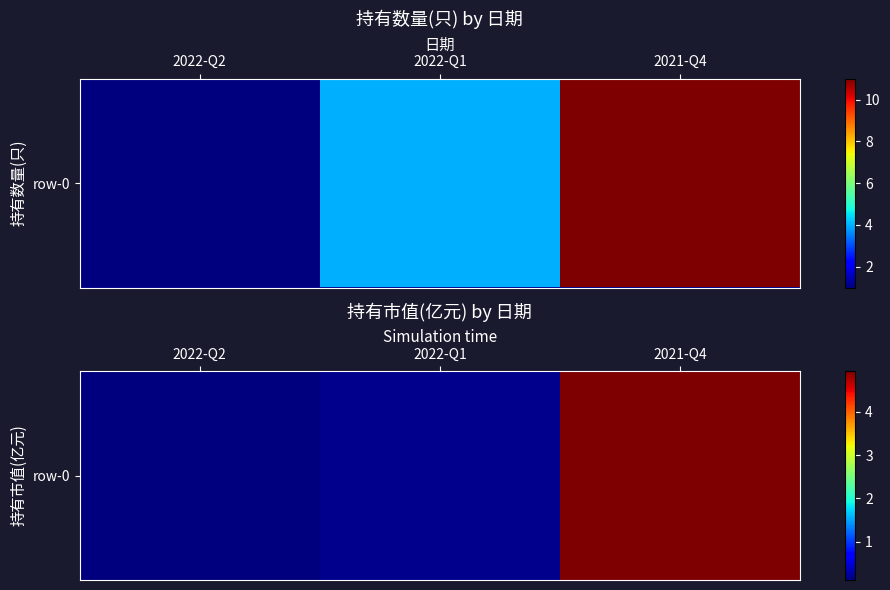

What is the difference between the values at 2022-Q1 and 2022-Q2?

0.1